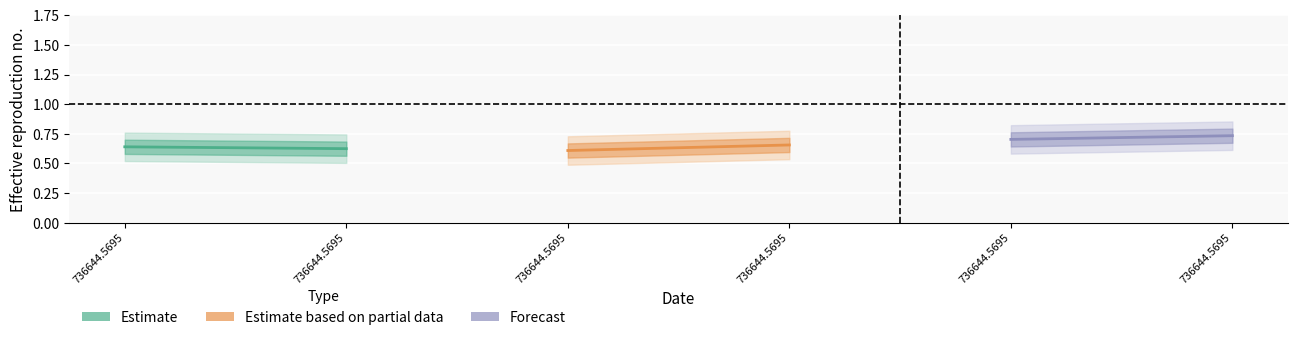

What is the spread (max minus min) of values at 736644.5695?

0.1